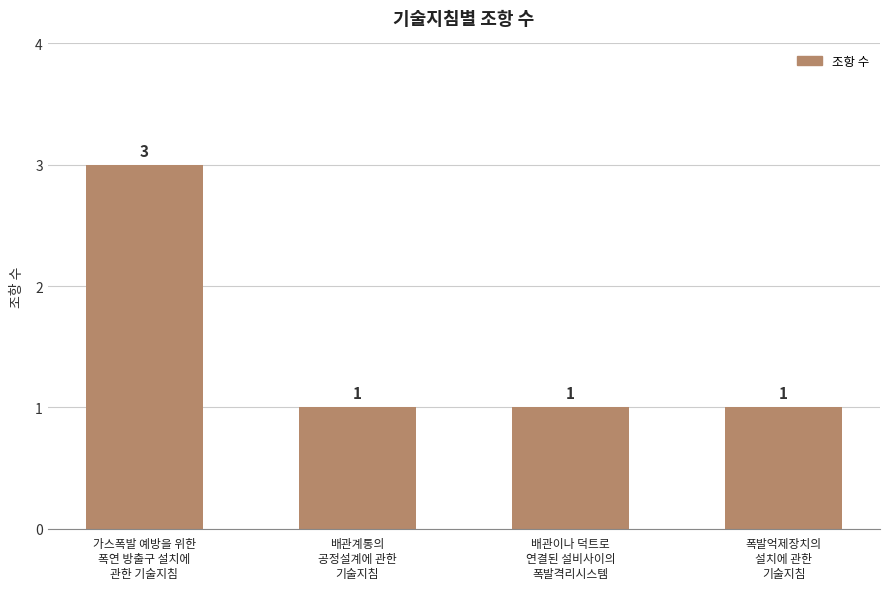

Reading left to right, list all the values displayed in this chart.

가스폭발 예방을 위한
폭연 방출구 설치에
관한 기술지침=3	배관계통의
공정설계에 관한
기술지침=1	배관이나 덕트로
연결된 설비사이의
폭발격리시스템=1	폭발억제장치의
설치에 관한
기술지침=1